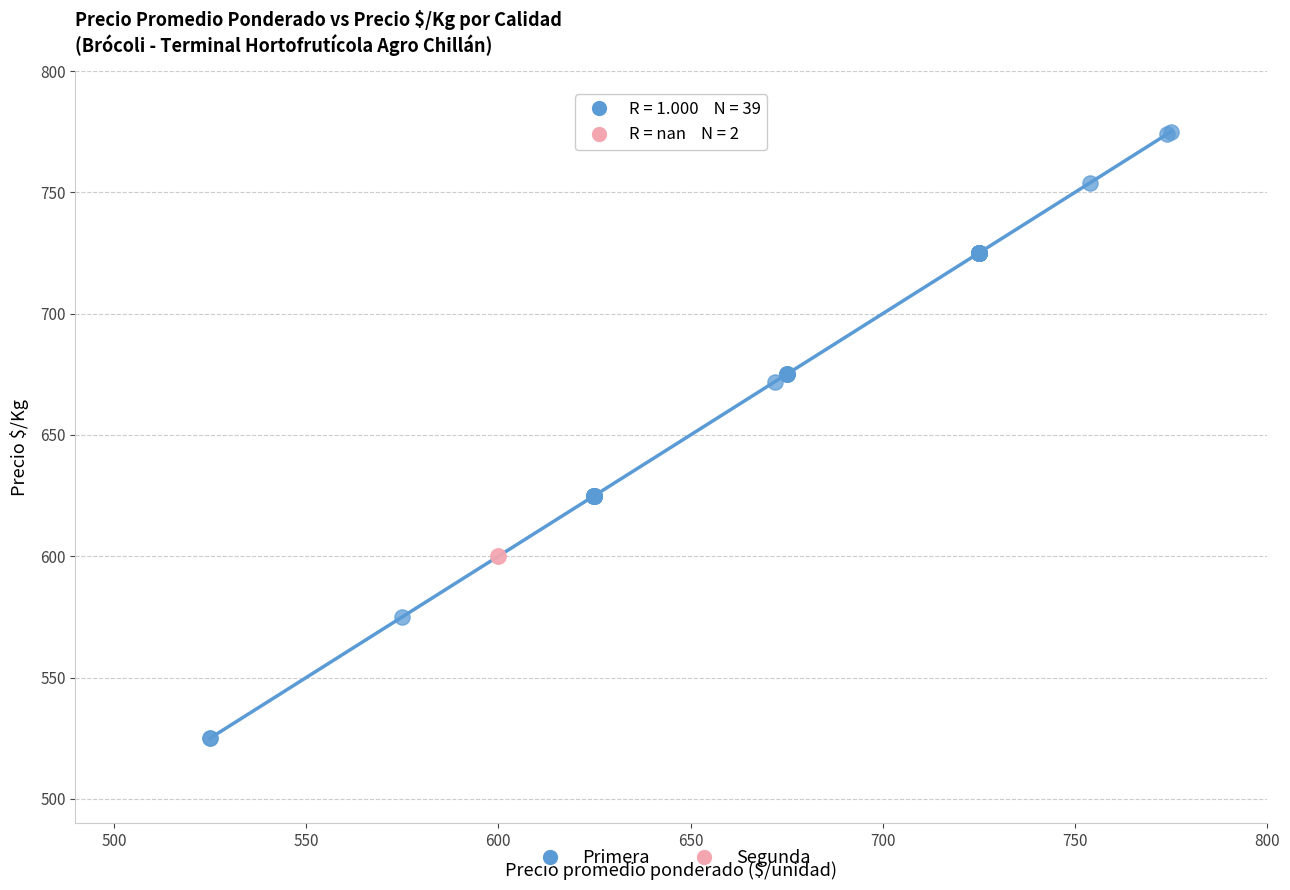

What are all the series names shown in the legend?

Primera, Segunda